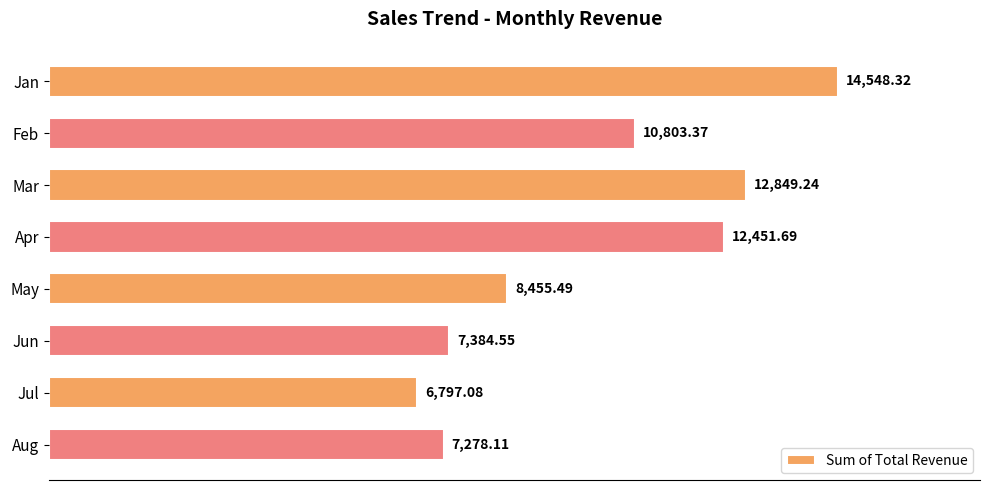

At which category does the chart reach its minimum across all series?

Jul